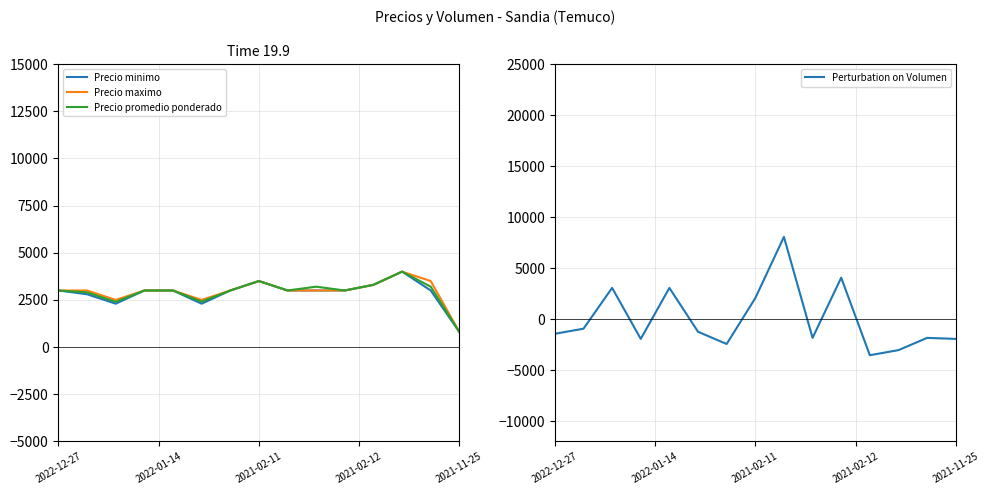

Reading left to right, transcribe all the data shown in this chart.

Precio minimo: 3000.0	2800.0	2300.0	3000.0	3000.0	2300.0	3000.0	3500.0	3000.0	3000.0	3000.0	3300.0	4000.0	3000.0	800.0
Precio maximo: 3000.0	3000.0	2500.0	3000.0	3000.0	2500.0	3000.0	3500.0	3000.0	3000.0	3000.0	3300.0	4000.0	3500.0	800.0
Precio promedio ponderado: 3000.0	2900.0	2400.0	3000.0	3000.0	2411.0	3000.0	3500.0	3000.0	3202.0	3000.0	3300.0	4000.0	3202.0	800.0
Perturbation on Volumen: -1446.7	-946.7	3053.3	-1946.7	3053.3	-1246.7	-2446.7	2053.3	8053.3	-1846.7	4053.3	-3546.7	-3046.7	-1846.7	-1946.7